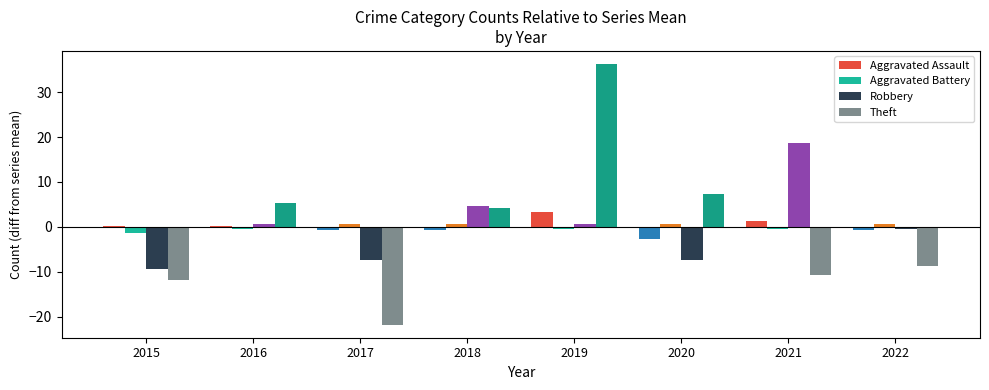

How many negative values does the Robbery series have?

4